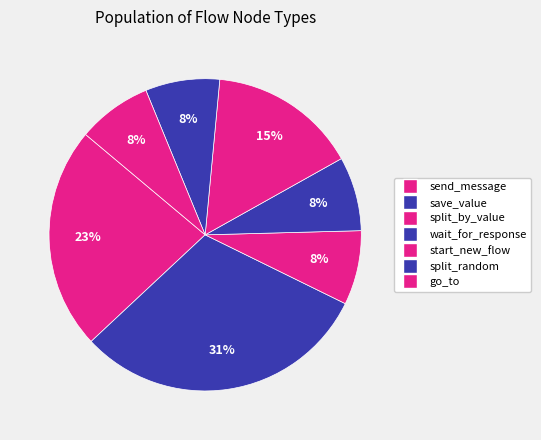

What percentage is NOT represented by send_message?

76.9%